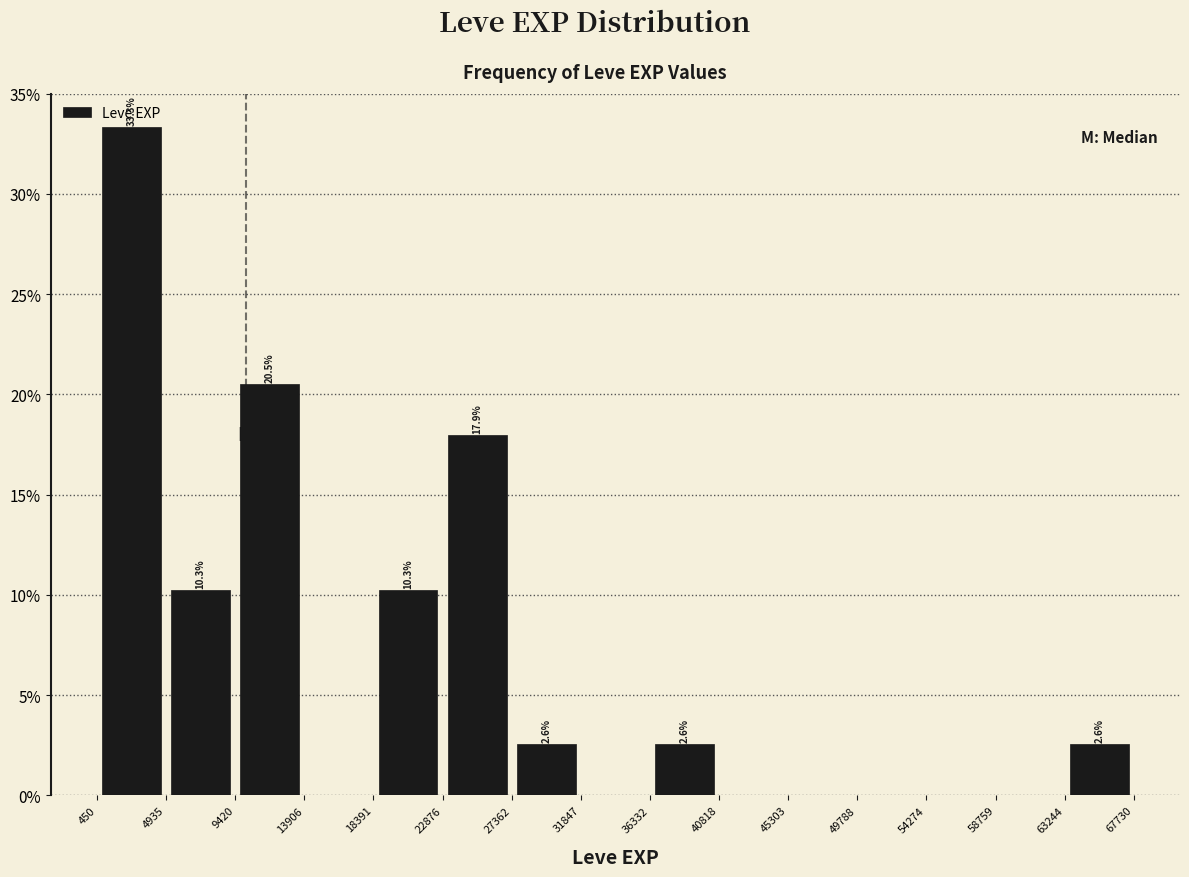

Which range on the x-axis has the tallest bar?

450 to 4935